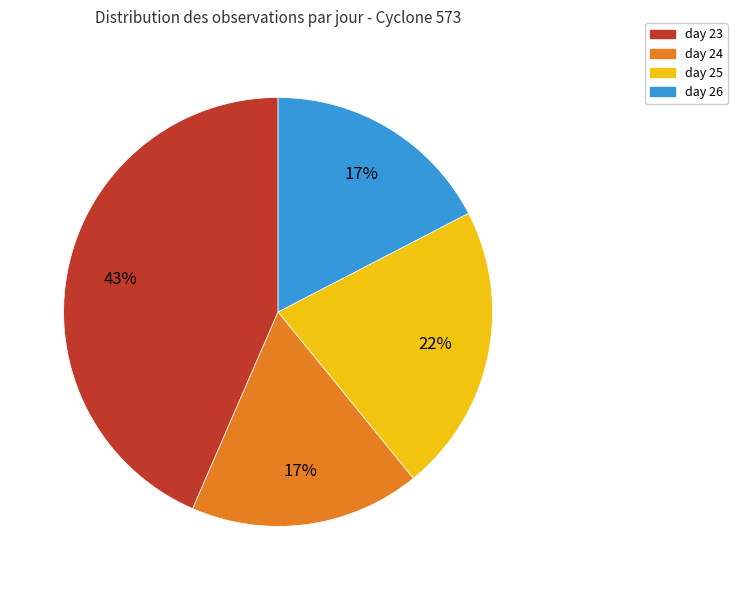

To the nearest percent, what is the combined percentage of day 26 and day 25?

39%